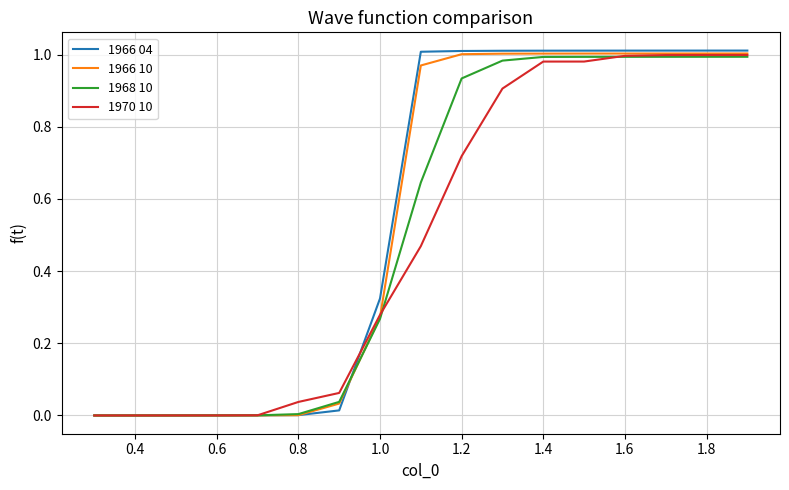

Is the value of 1968 10 at 1.6 greater than the value of 1970 10 at 0.4?

Yes